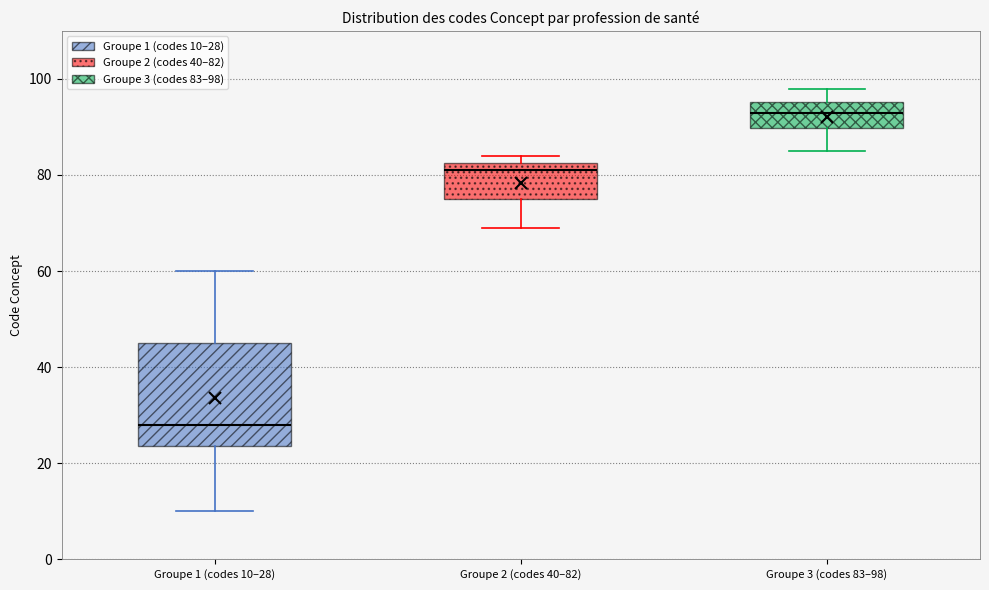

Which box is the tallest, from its lower edge to its upper edge?

Groupe 1 (codes 10–28)